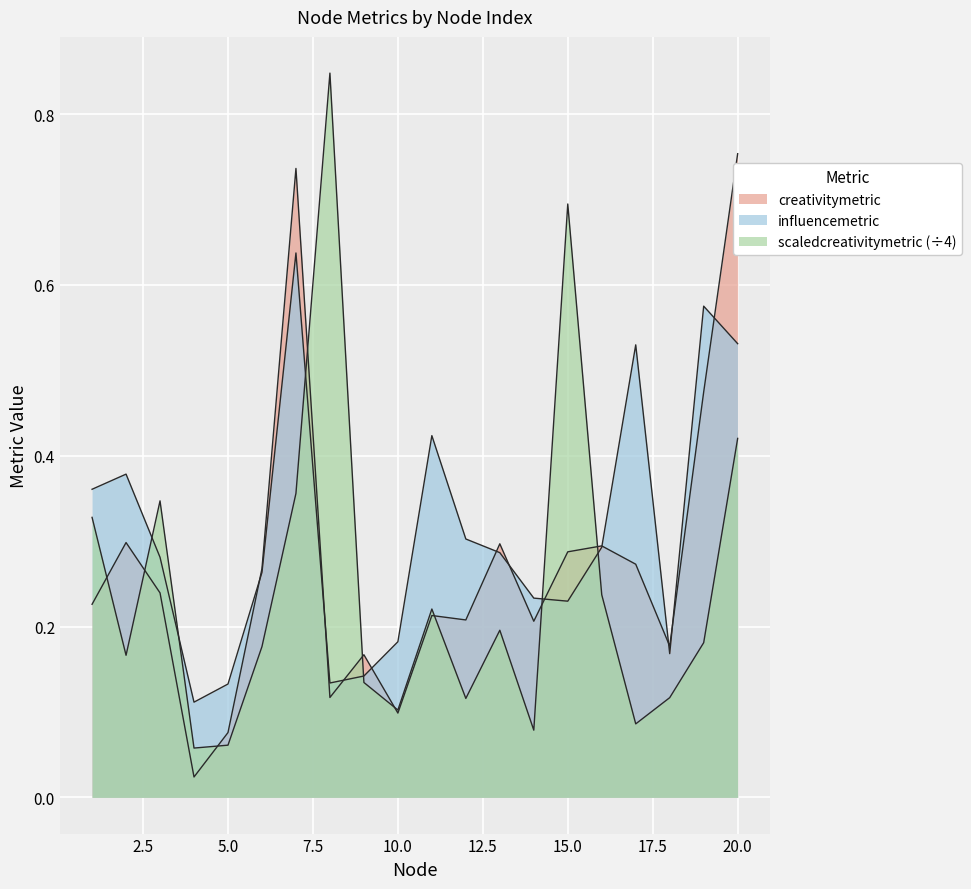

Does the chart display data point markers on the line(s)?

No